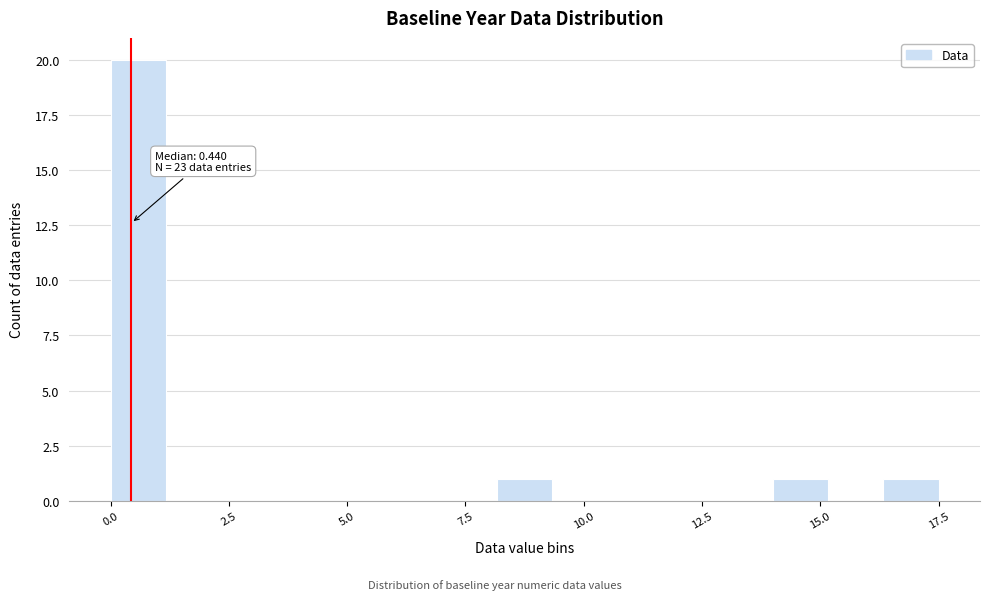

Read against the x-axis, roughly where is the centre of the tallest bar?

0.5